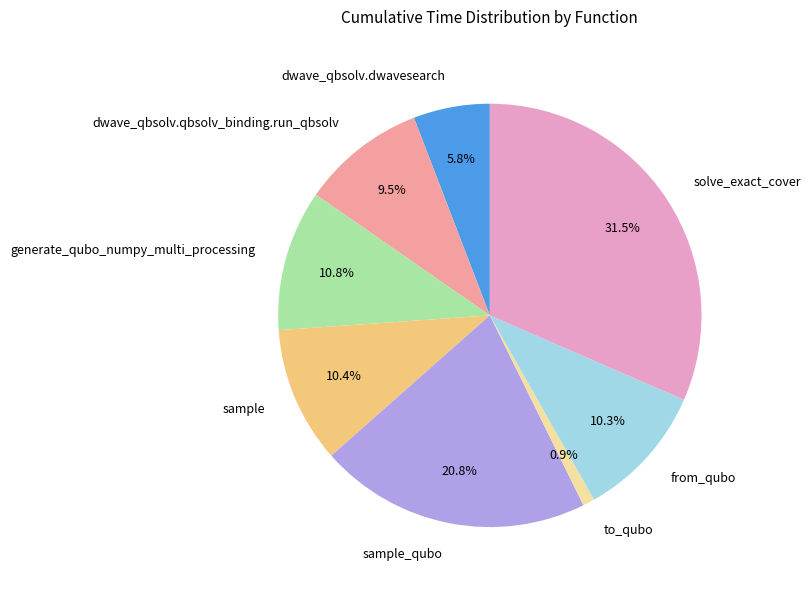

Is there a majority slice in this chart?

No